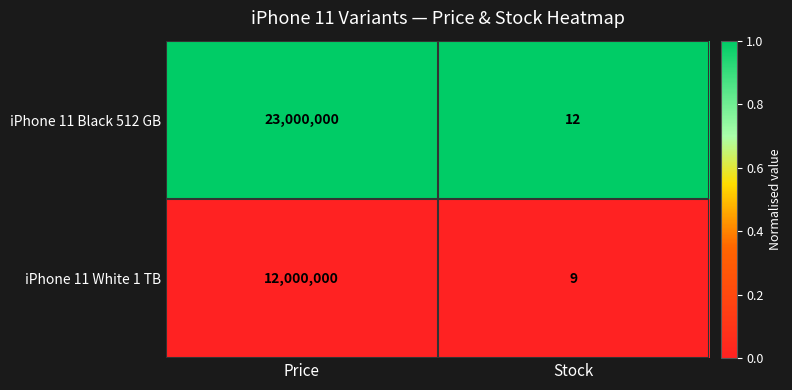

Reading left to right, list all the values displayed in this chart.

iPhone 11 Black 512 GB: Price=23000000	Stock=12
iPhone 11 White 1 TB: Price=12000000	Stock=9